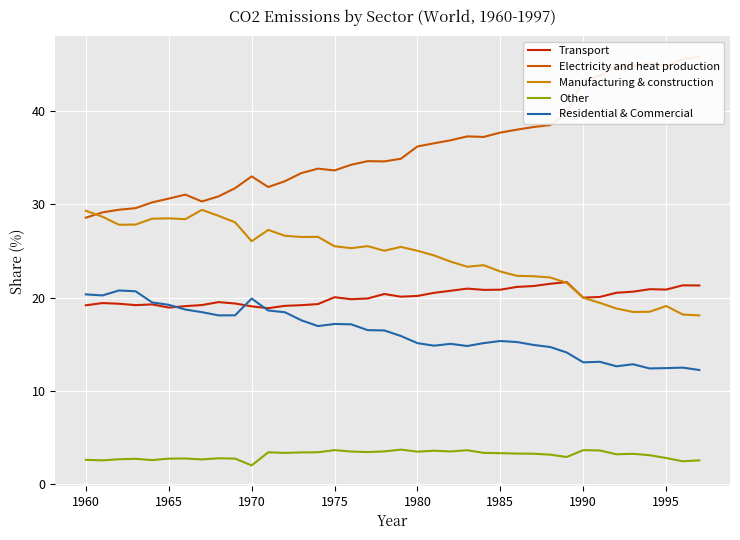

What is the highest value of the Other series?

3.7